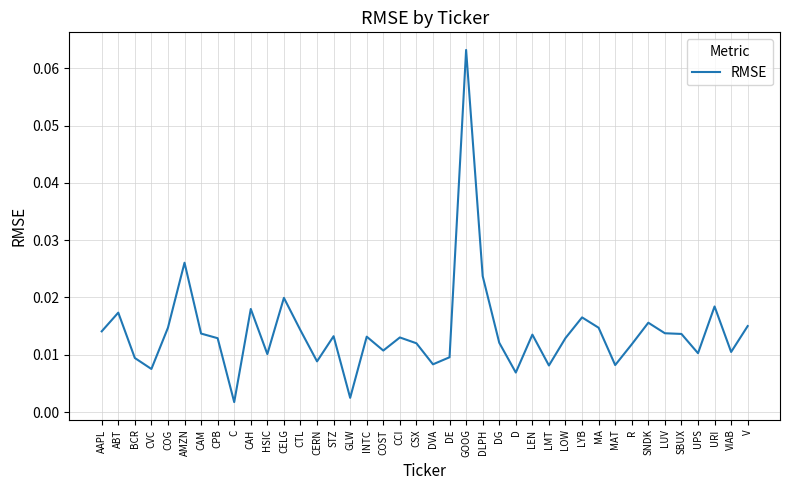

True or false: there are more than 2 points higher than both neighbors.

True